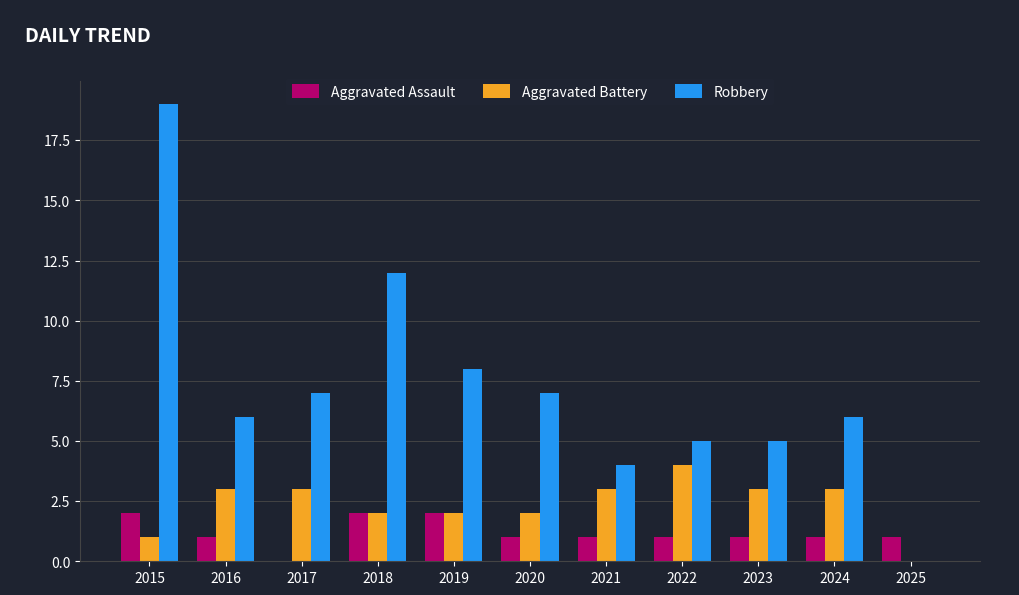

What is the sum of all Aggravated Battery values?

26